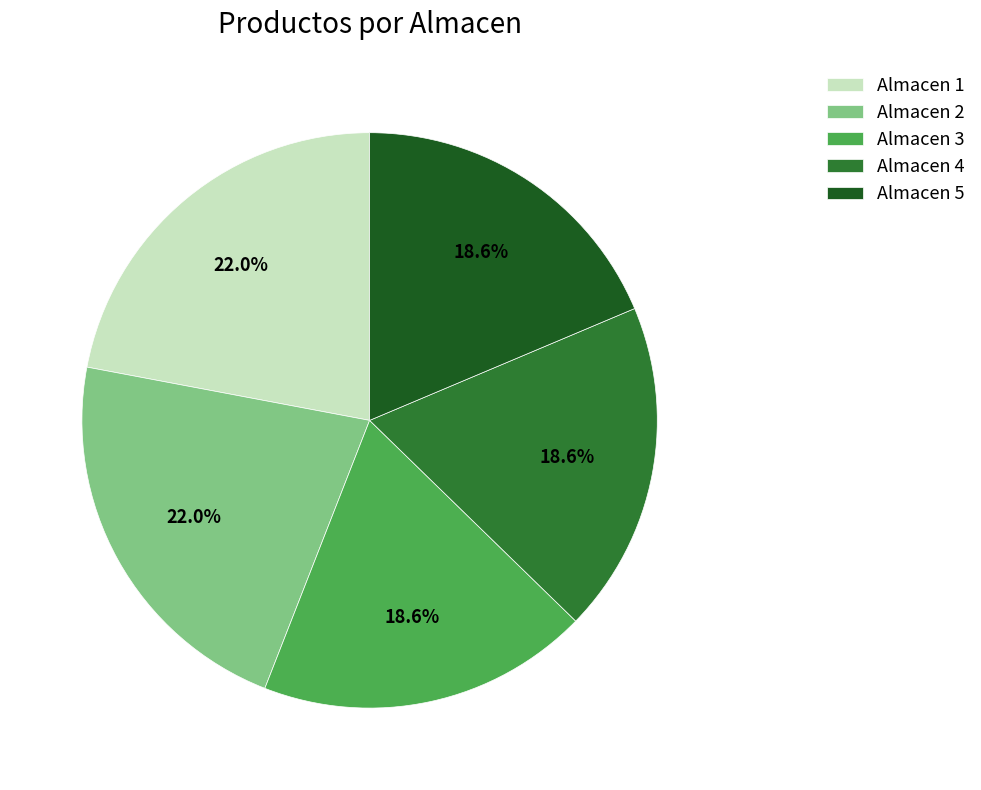

Count the number of slices in the pie.

5